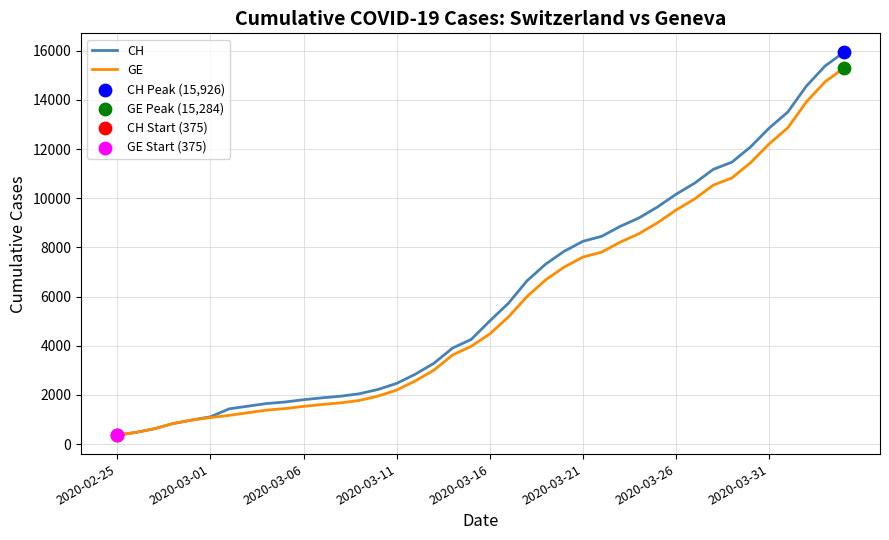

What is the highest value of the CH series?

15926